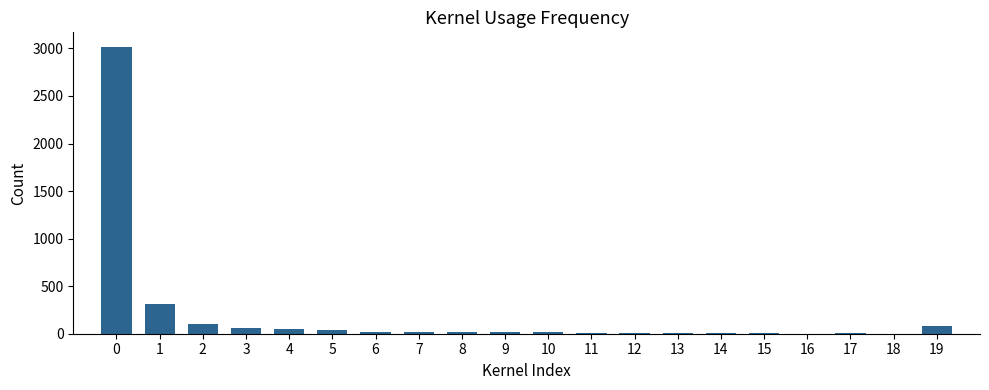

What is the sum of all values?

3781